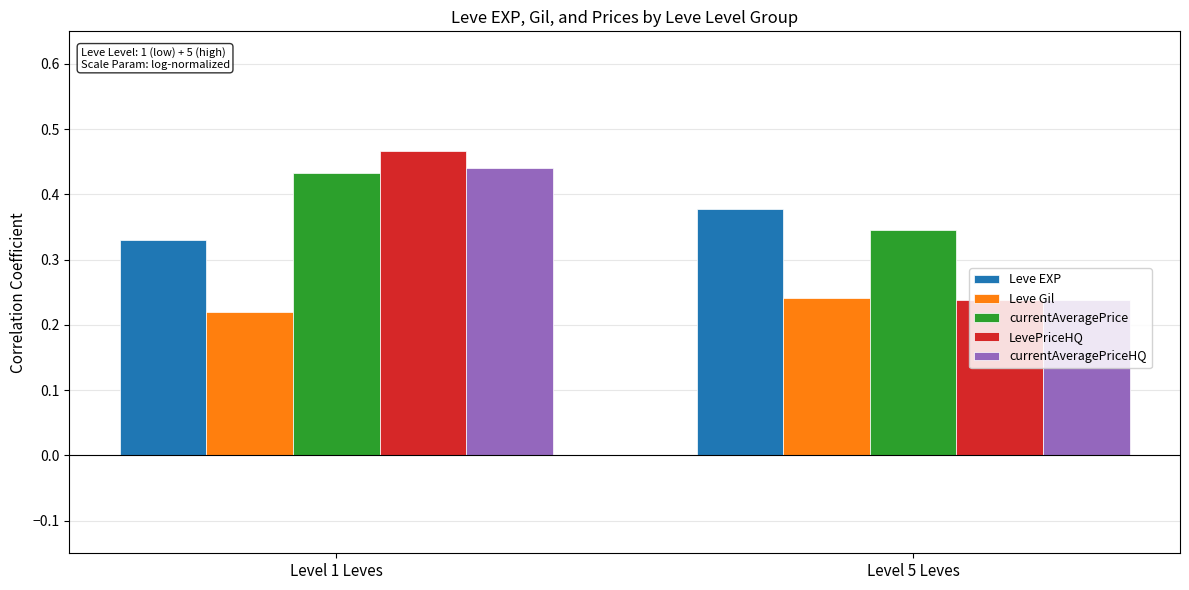

True or false: LevePriceHQ has a value of 0.4 at Level 5 Leves.

False